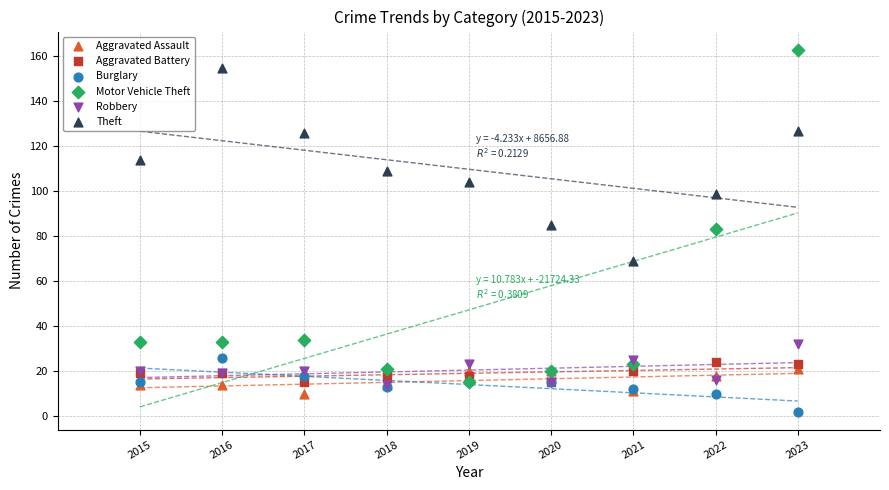

Which series reaches the minimum Y coordinate?

Burglary